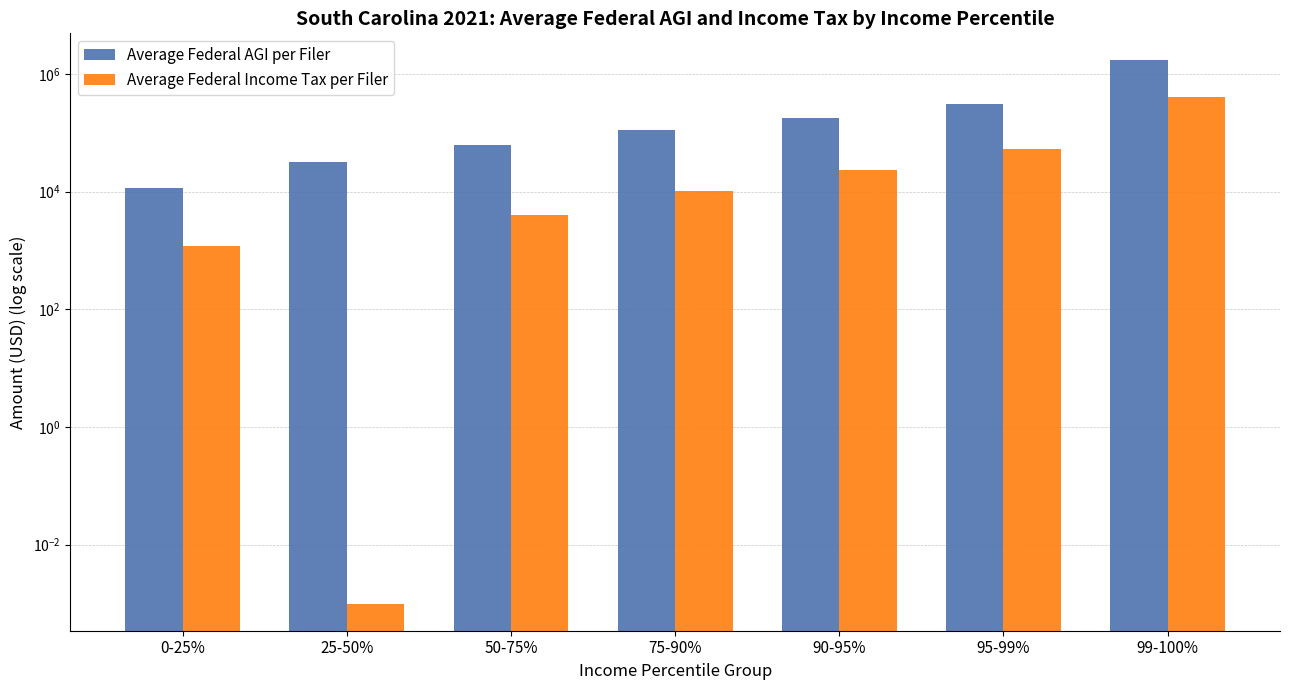

At 75-90%, list the series in order from largest to smallest.

Average Federal AGI per Filer, Average Federal Income Tax per Filer